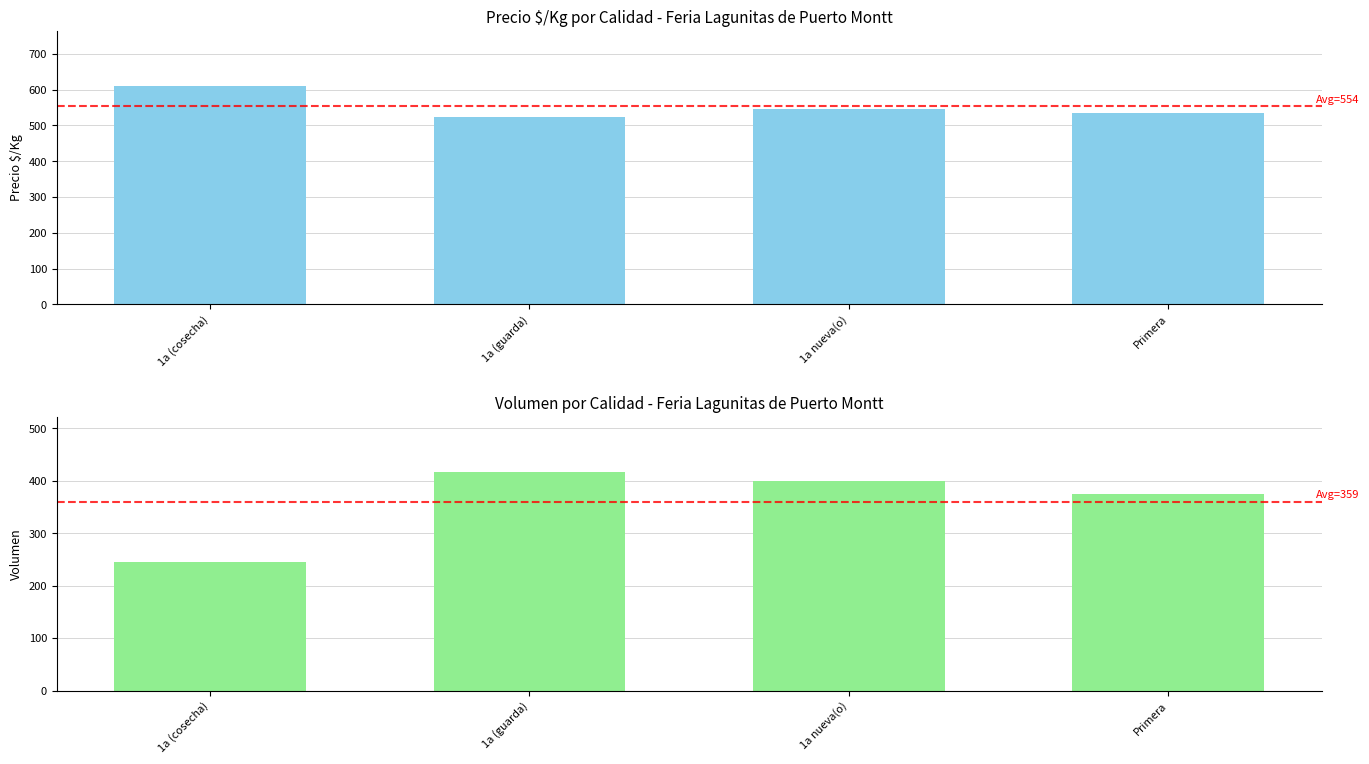

Where does the Volumen series first go above 400?

1a (guarda)